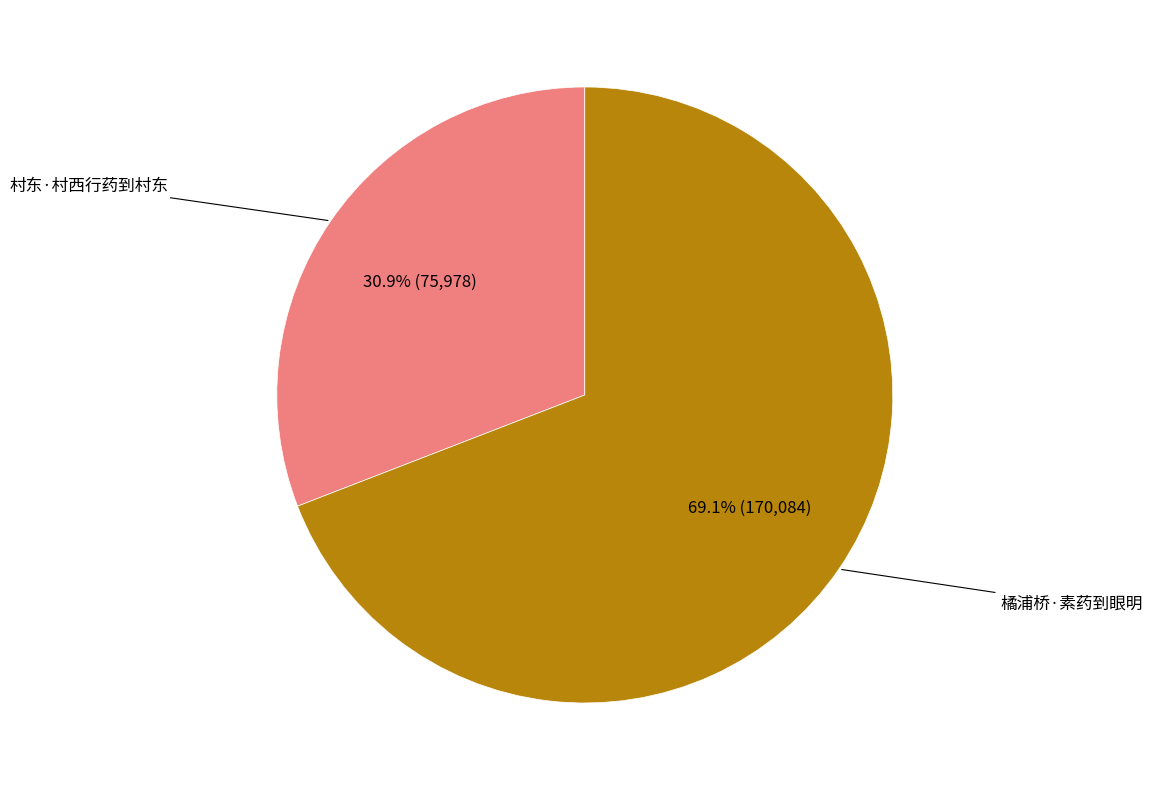

Does any single category account for the majority?

Yes